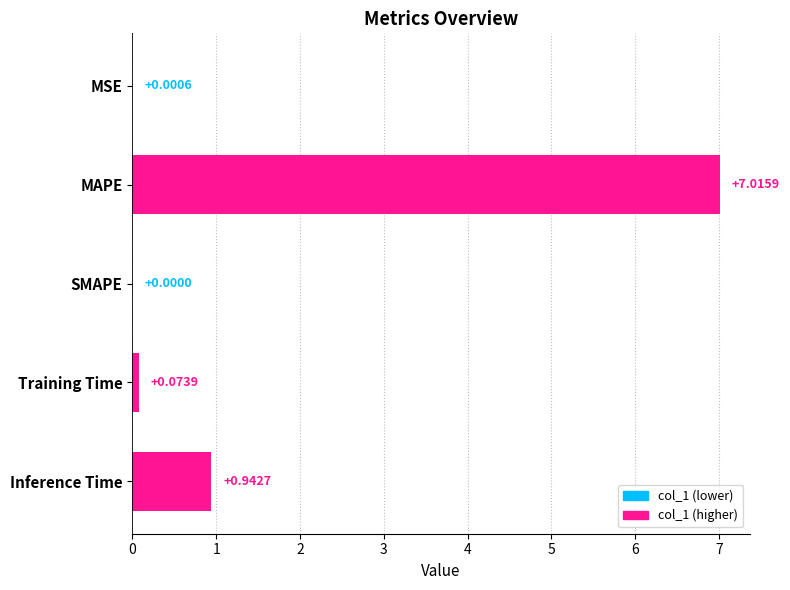

What is the change in value from MSE to Inference Time?

+0.9